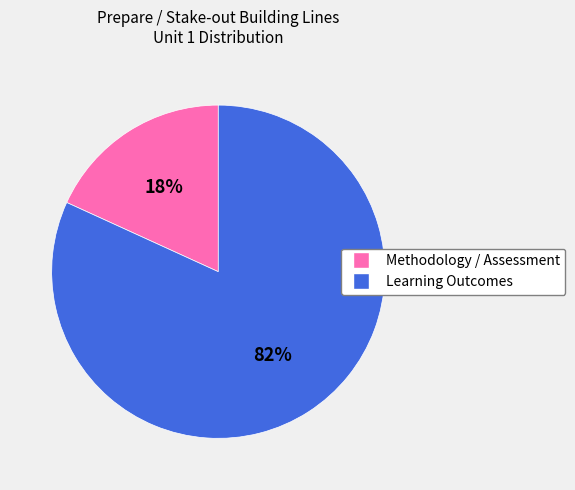

Approximately how many times larger is the value at Methodology / Assessment compared to Learning Outcomes?

0.2